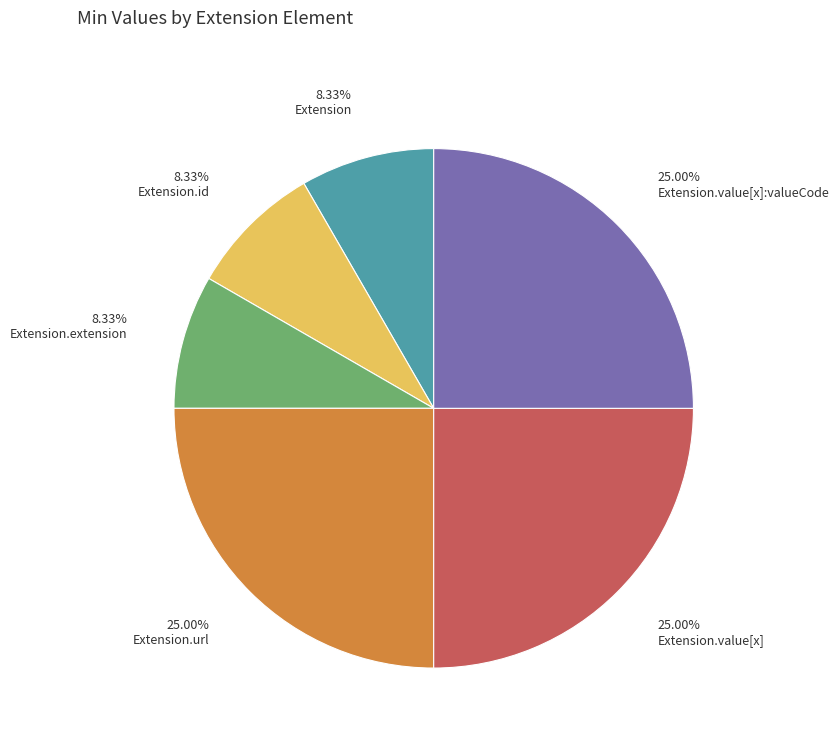

Is there a majority slice in this chart?

No